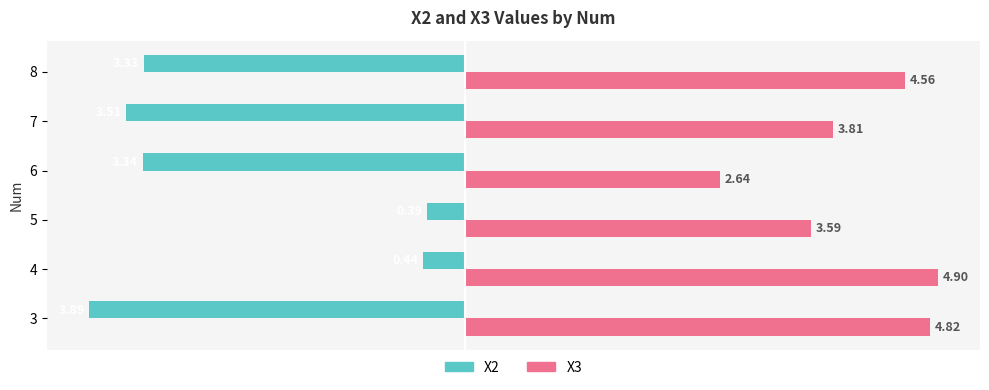

Which series changed the most between 3 and 7?

X3